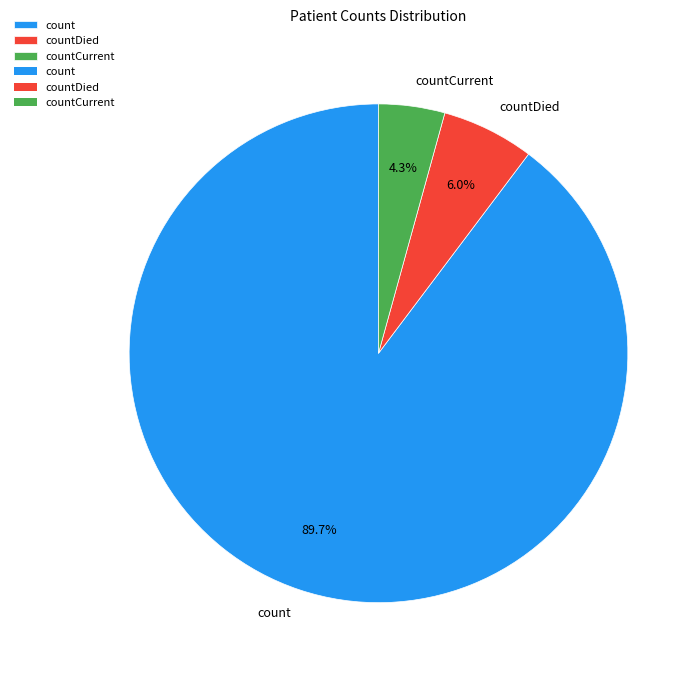

What is the smallest slice in the pie chart?

countCurrent